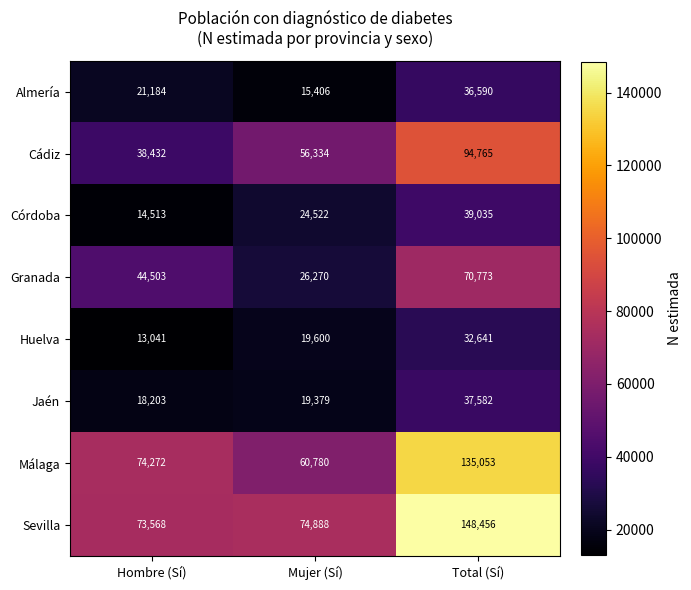

What is the spread (max minus min) of values at Total (Sí)?

115815